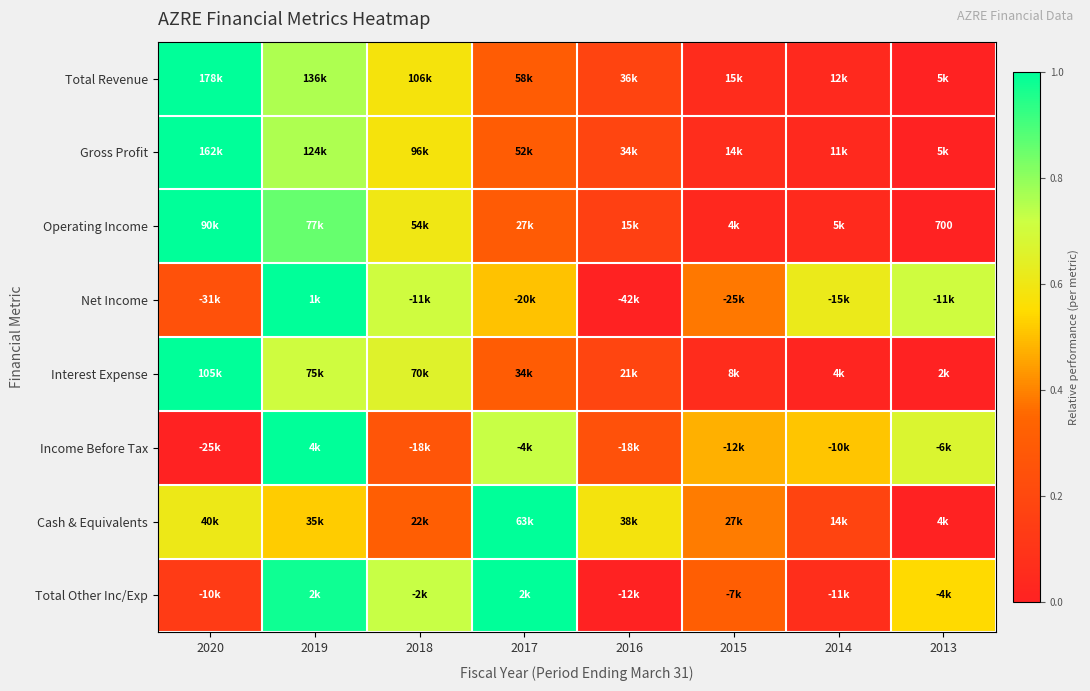

How many data points does each series have?

8